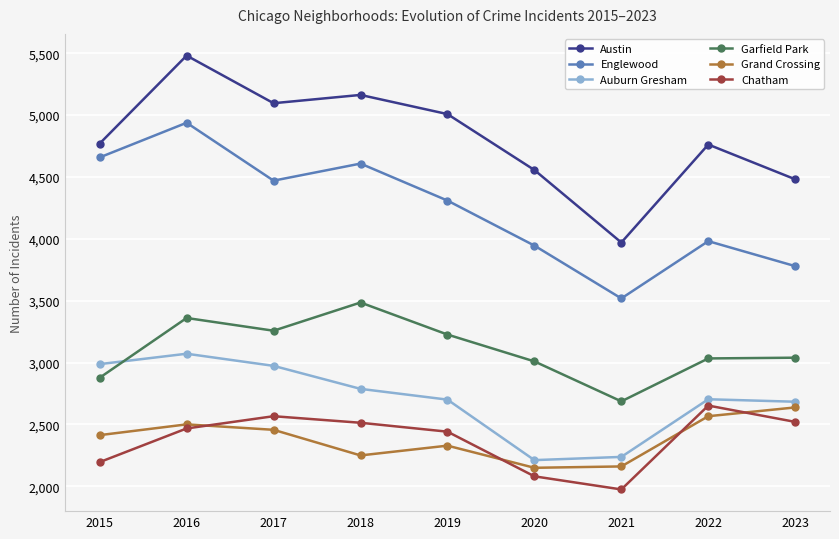

After their last crossing, which series has the higher values: Garfield Park or Auburn Gresham?

Garfield Park